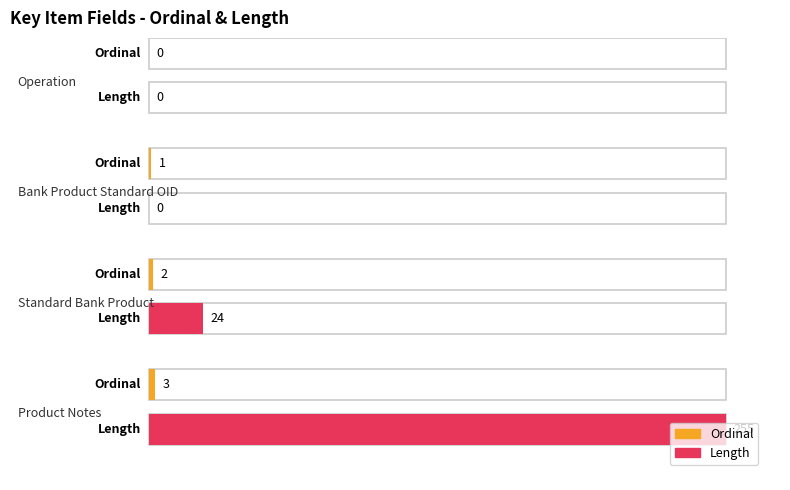

How many bars are there in total?

8